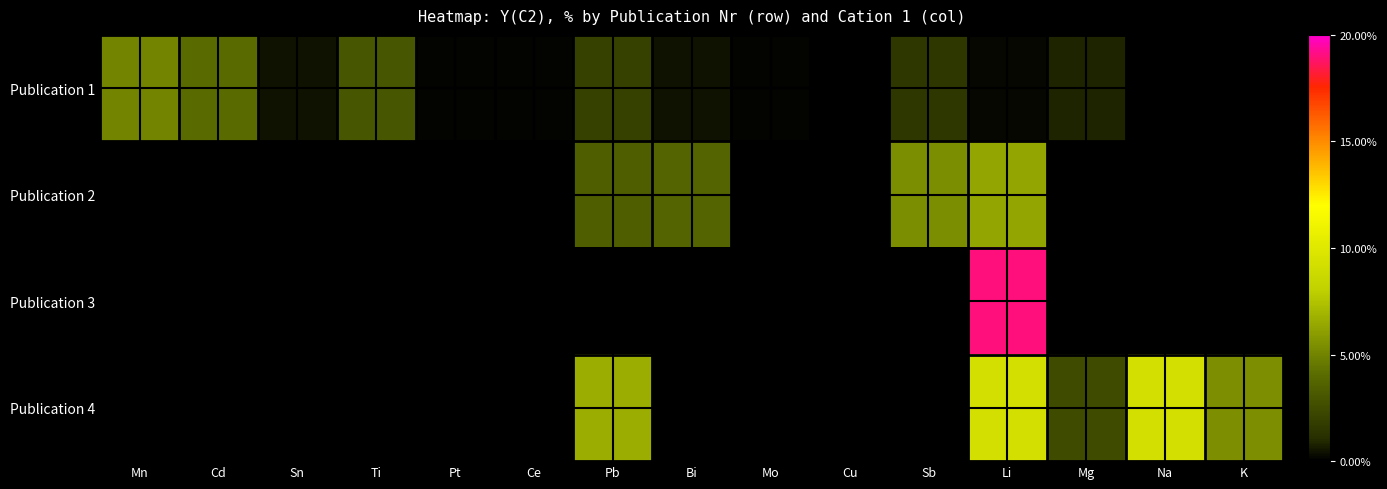

Count the number of categories in the chart.

15